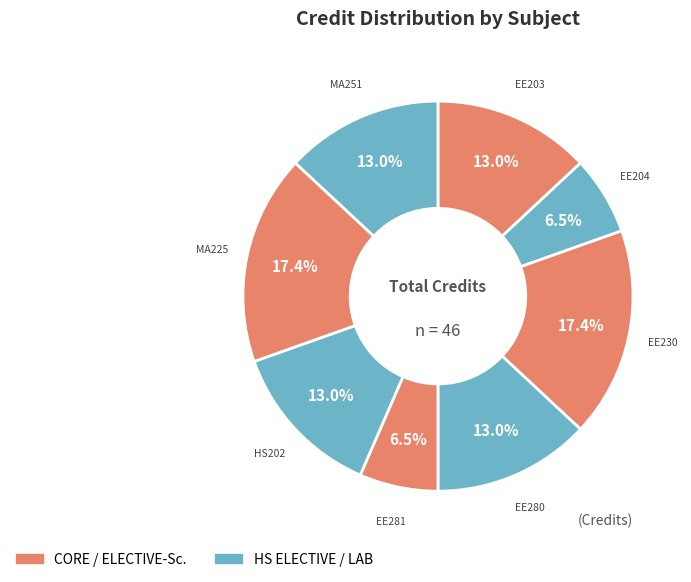

How many segments does this pie chart have?

8